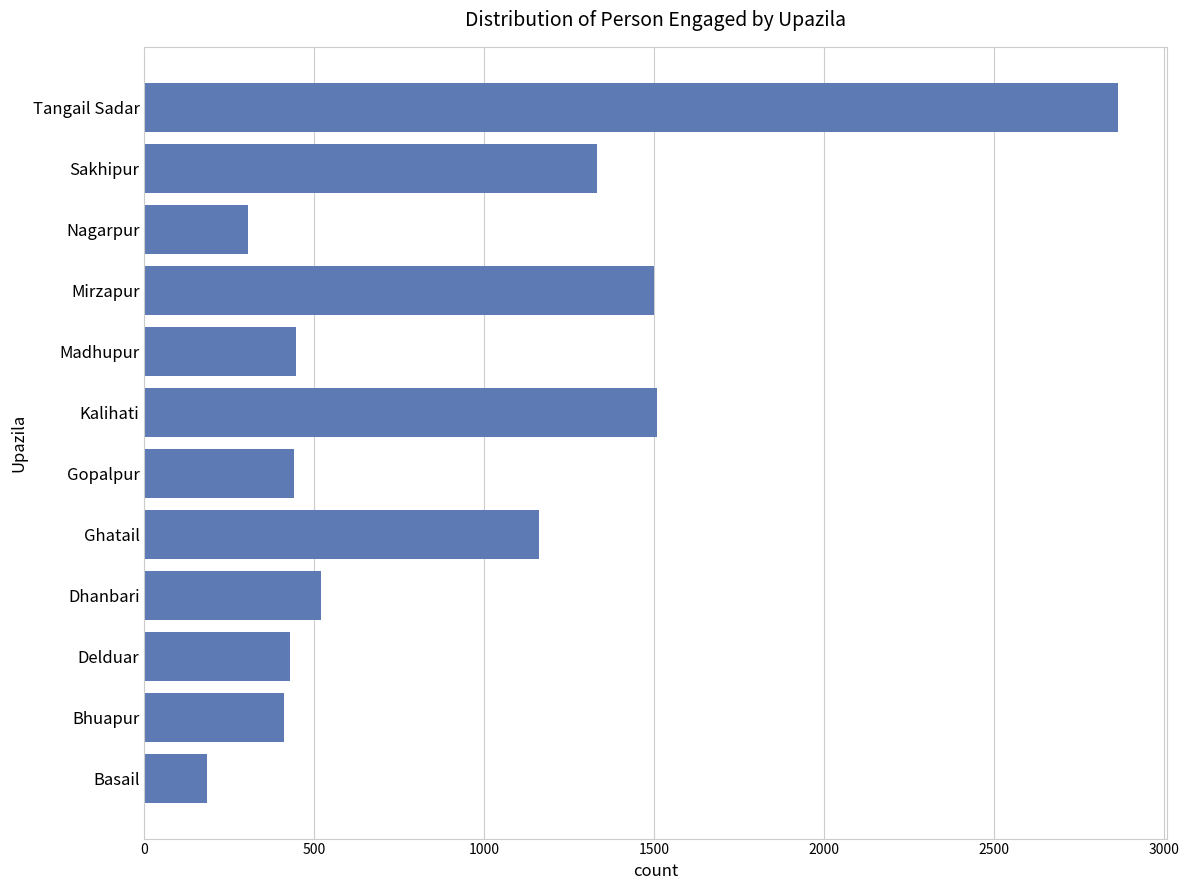

The value at Gopalpur is 440. True or false?

True